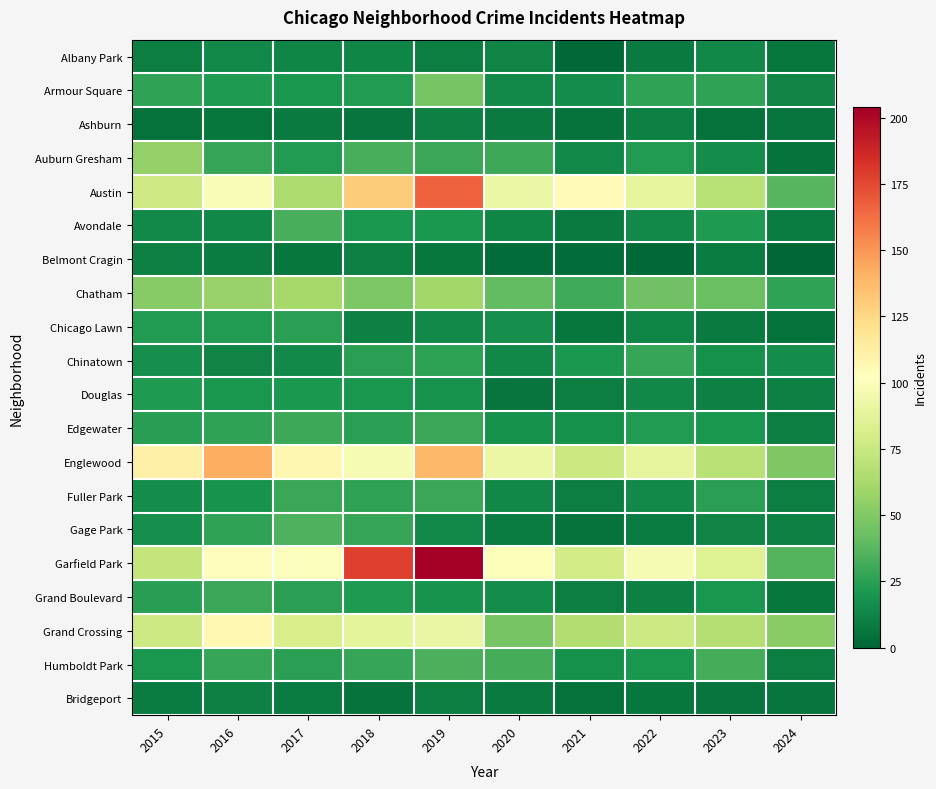

Which series changed the most between 2016 and 2019?

Garfield Park